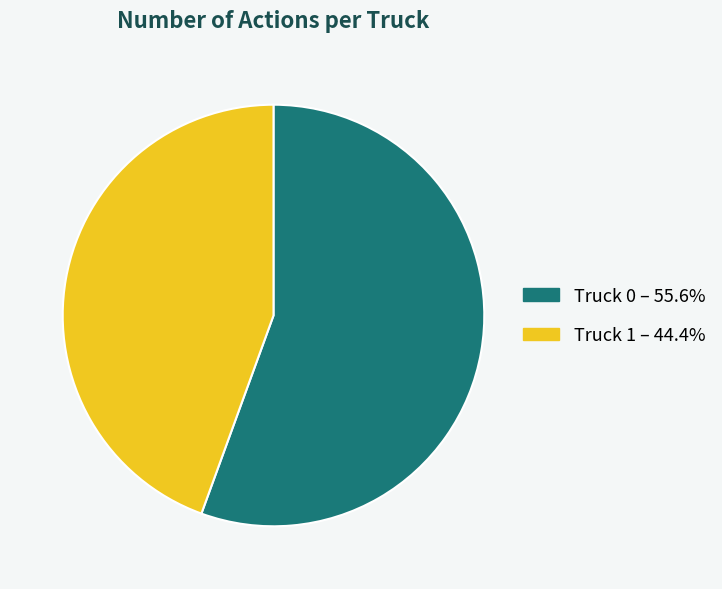

Is there a majority slice in this chart?

Yes